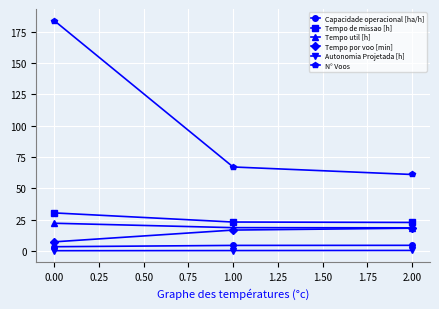

The value of N° Voos at 2.00 is 25.0. True or false?

False